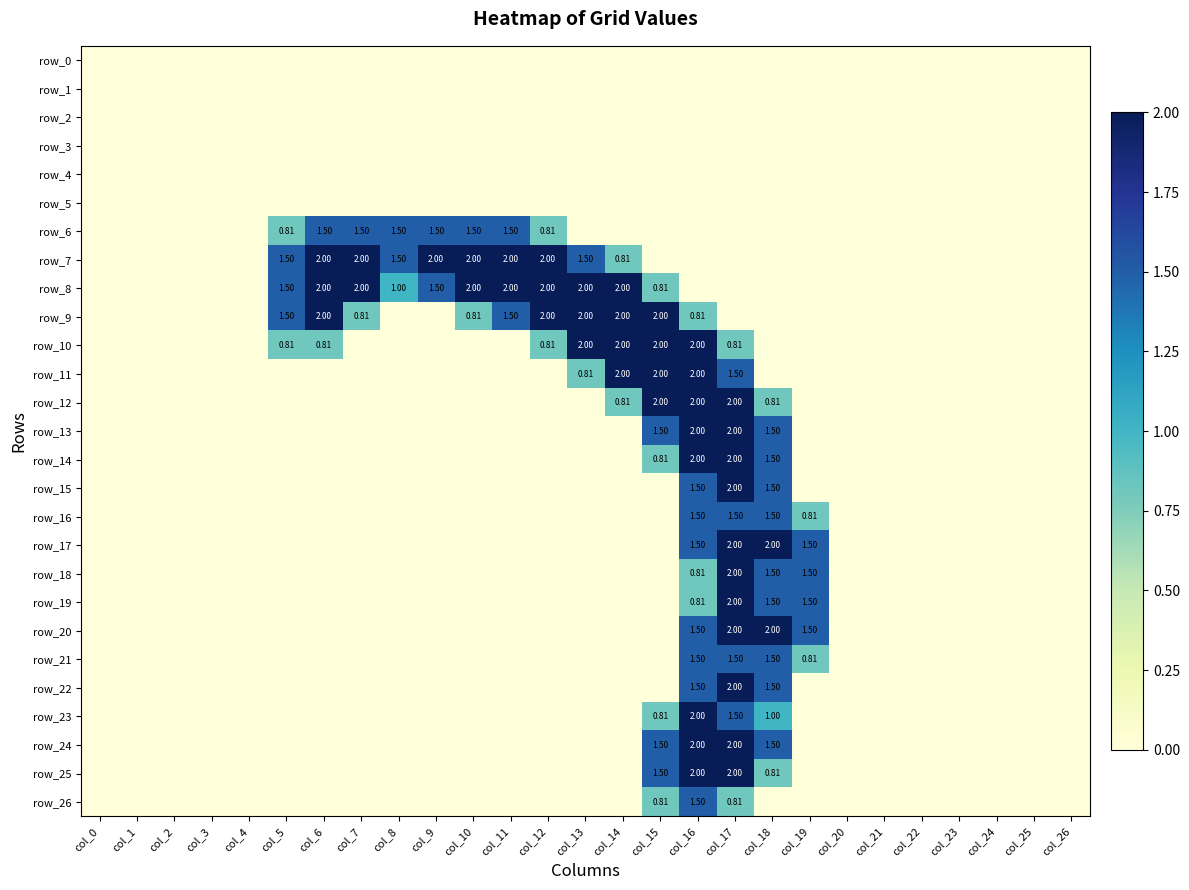

The row_17 series shows 0.0 at col_4. True or false?

True